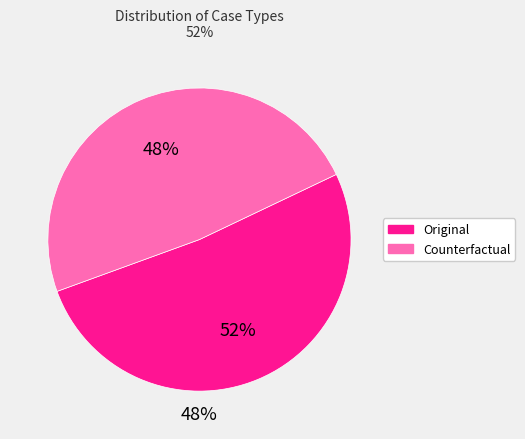

Which slice is the smallest?

Counterfactual